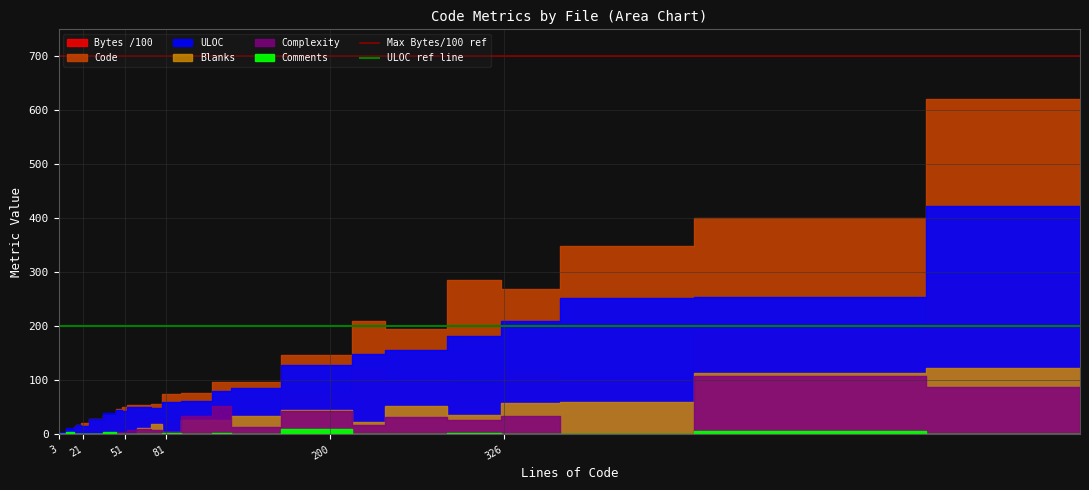

Read the Max Bytes/100 ref value at 21.

700